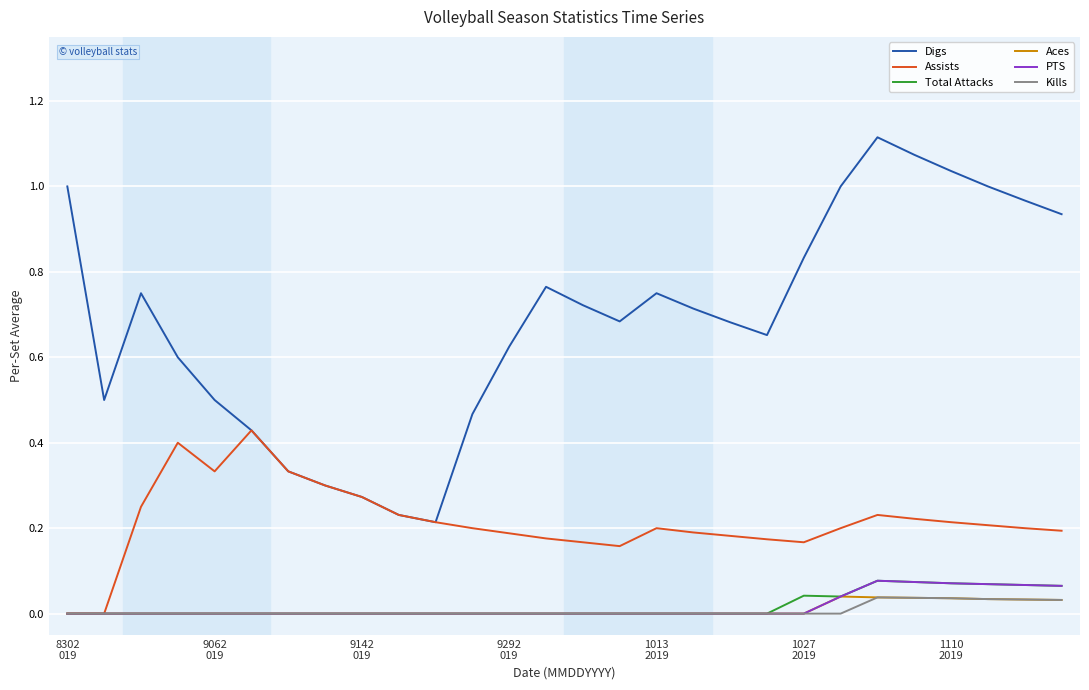

Which series has the widest spread of values?

Digs